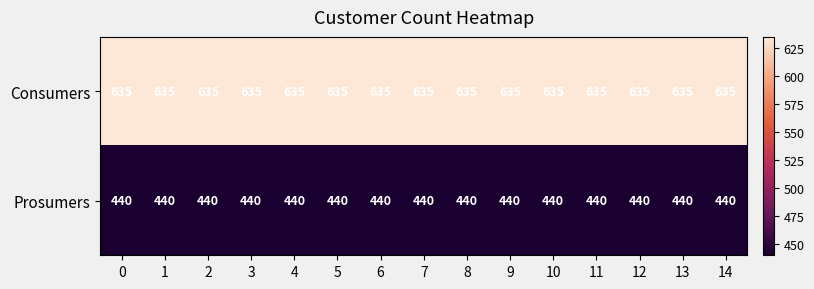

Rank the series by their average value, from lowest to highest.

Prosumers, Consumers